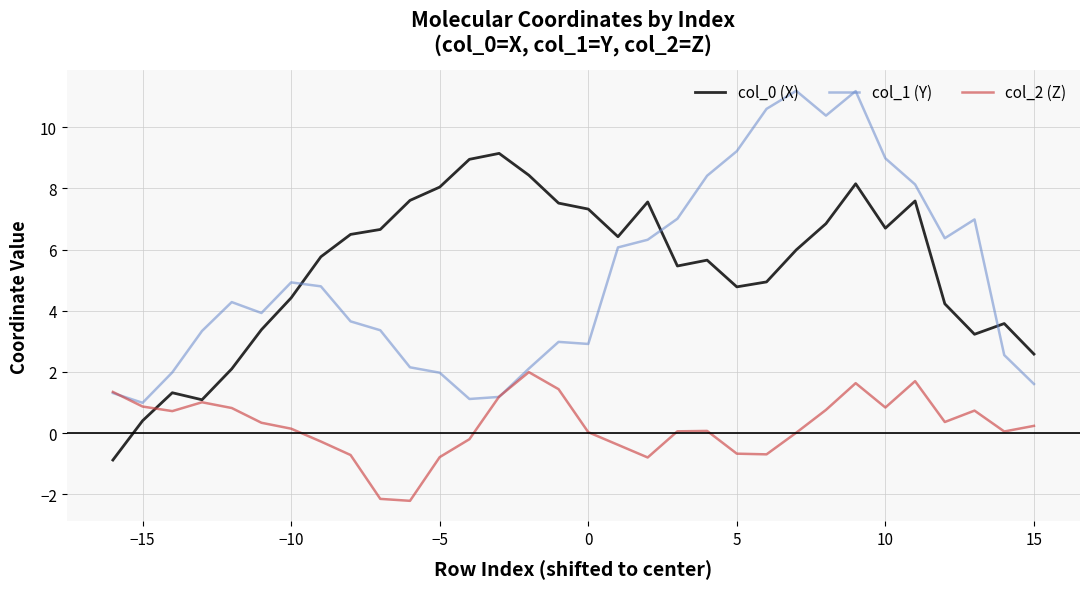

What is the average value of the col_1 (Y) series?

5.1